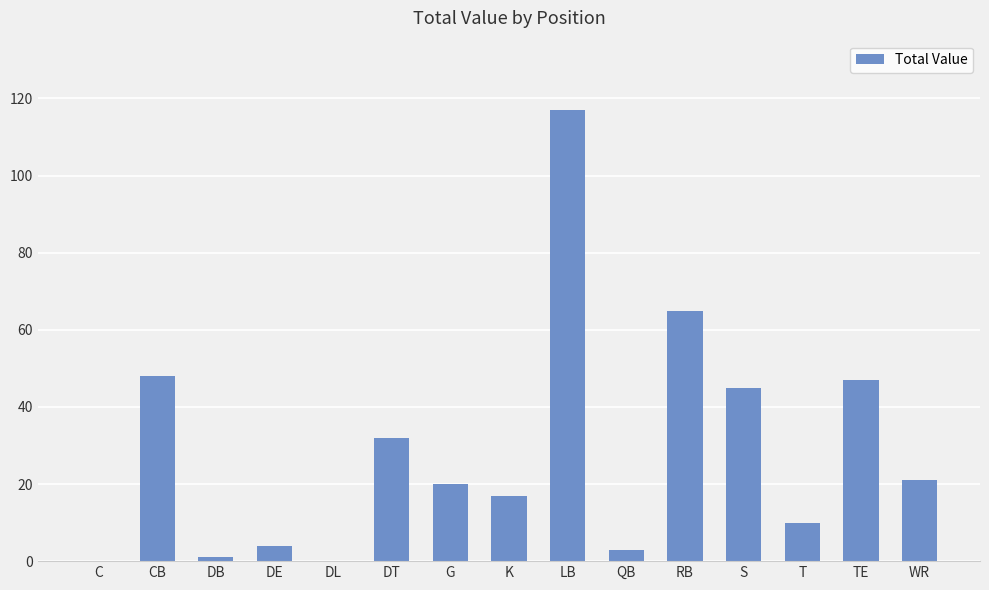

How many distinct data groups are displayed?

1